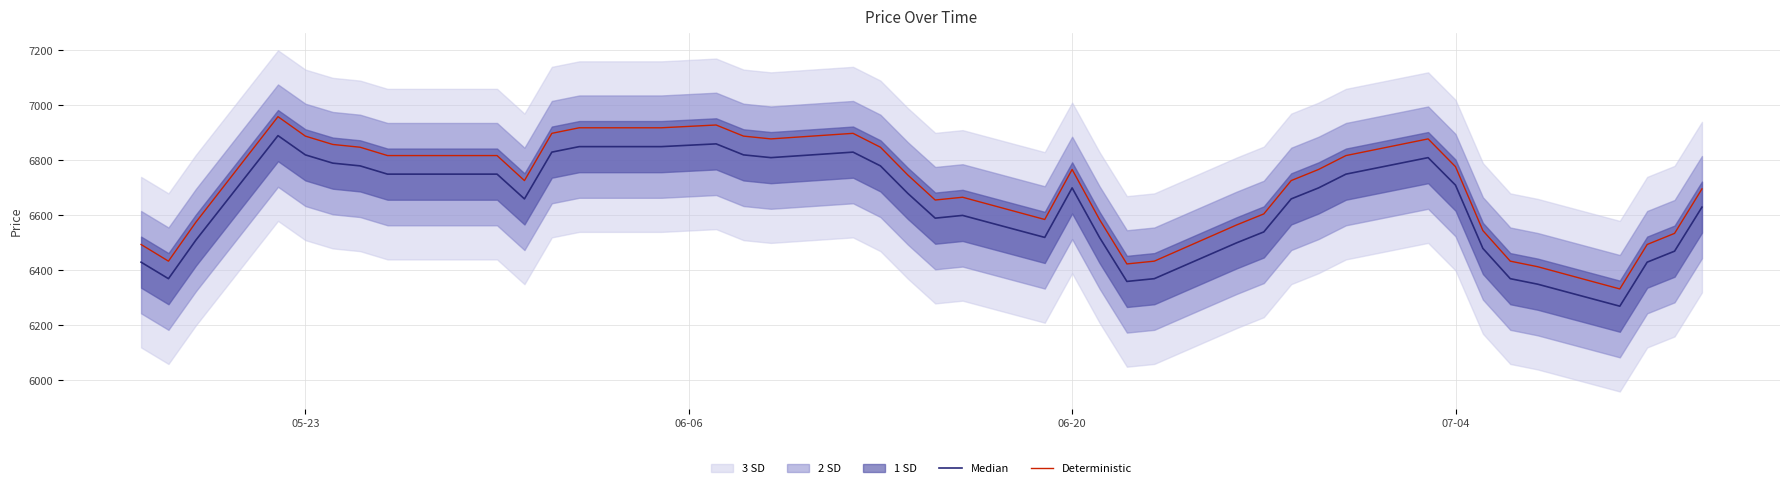

Does the chart have visible grid lines?

Yes